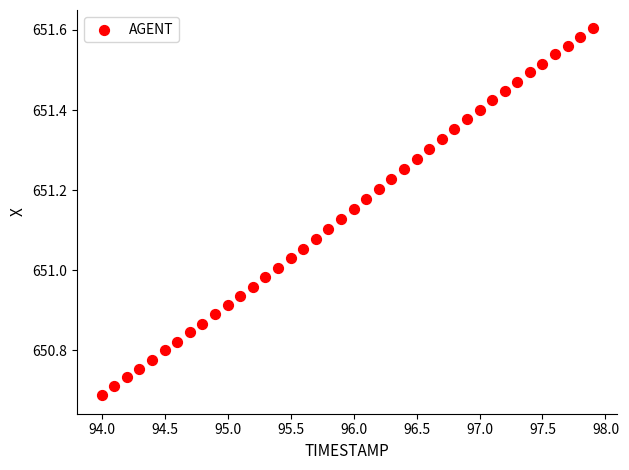

What is the range of Y values (max minus min)?

0.9